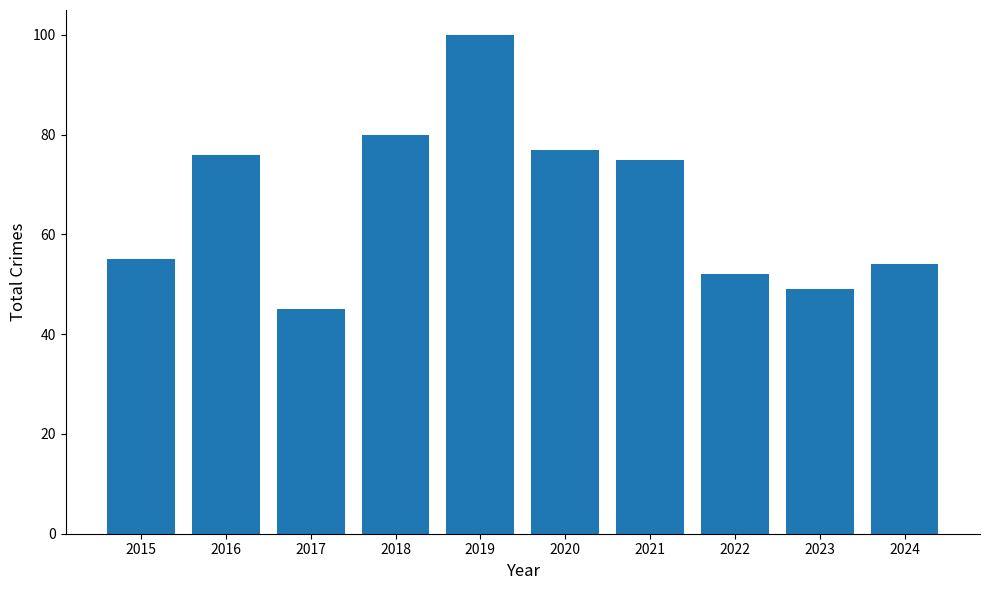

What is the difference between the second highest and minimum values?

35